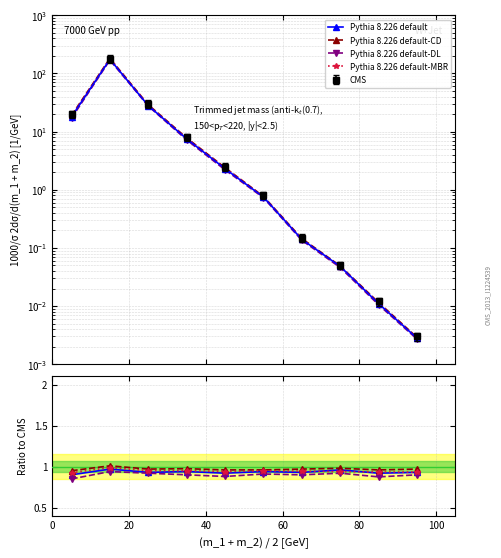

True or false: Pythia 8.226 default-DL and Pythia 8.226 default-MBR intersect in this chart.

False